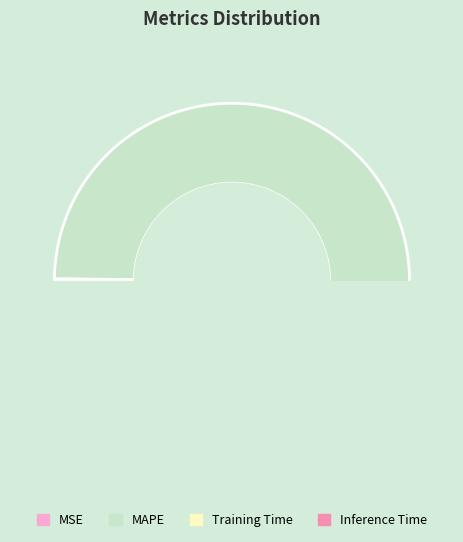

The Inference Time slice represents 1% of the pie. True or false?

False